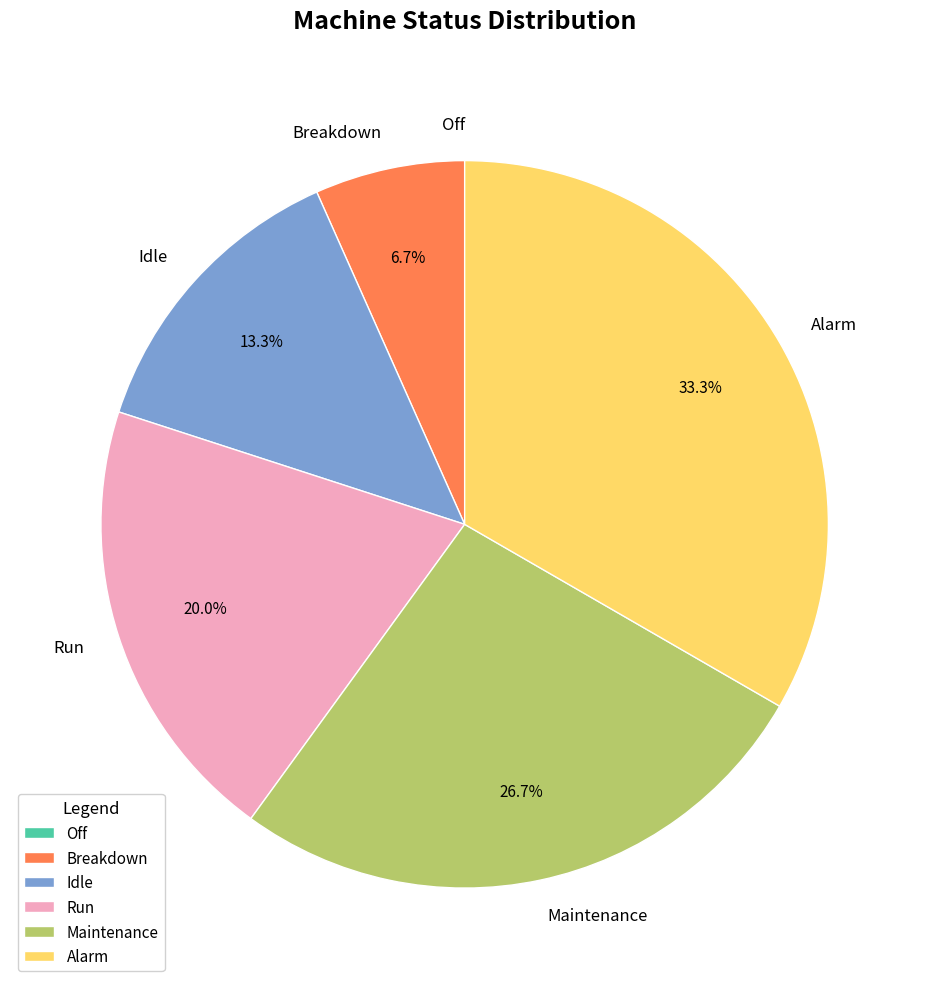

Is the sum of Idle and Run greater than half?

No